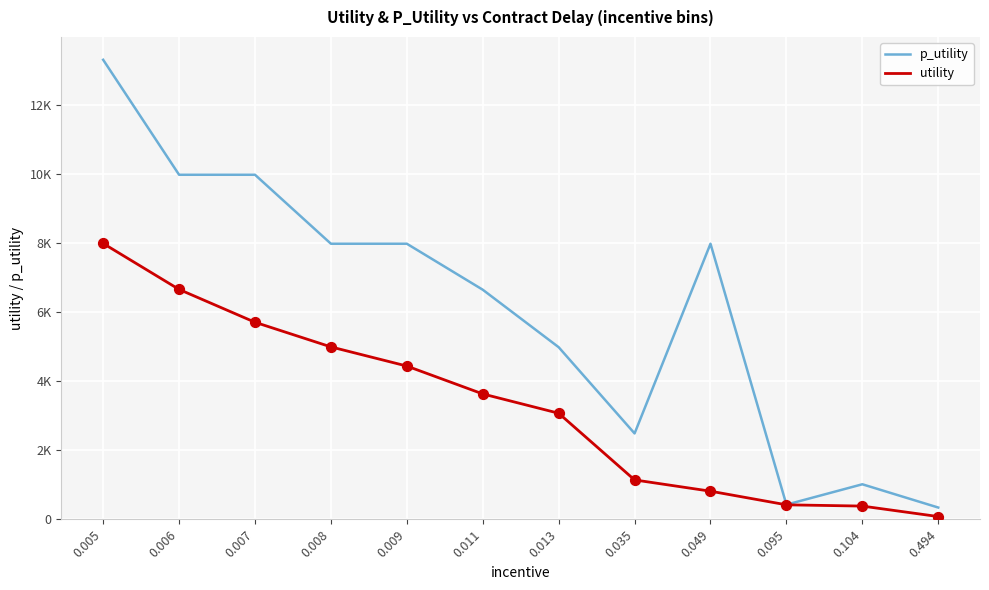

At how many categories does at least one series exceed 3664?

8